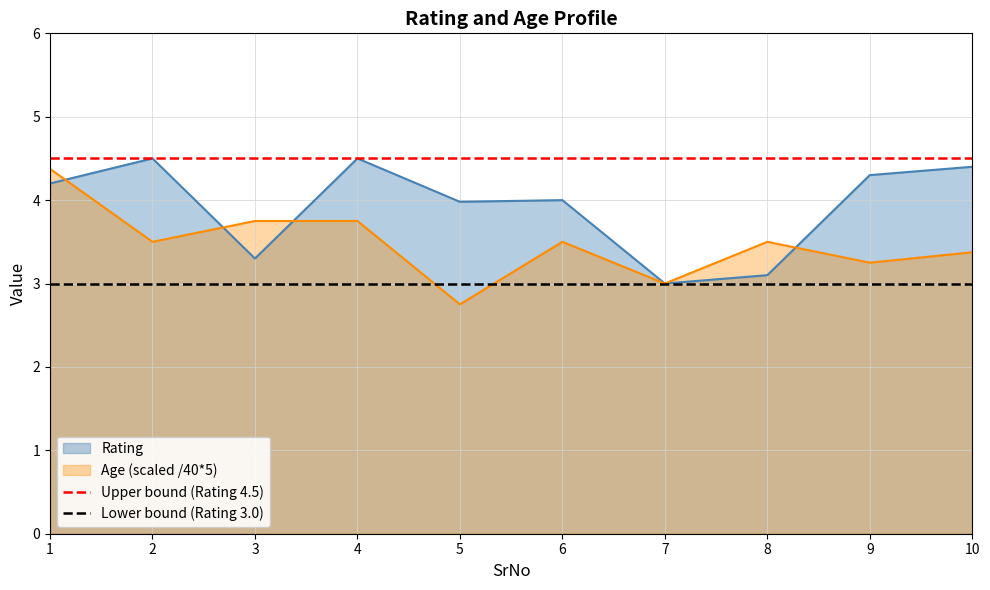

At which label does Lower bound (Rating 3.0) reach its peak?

1